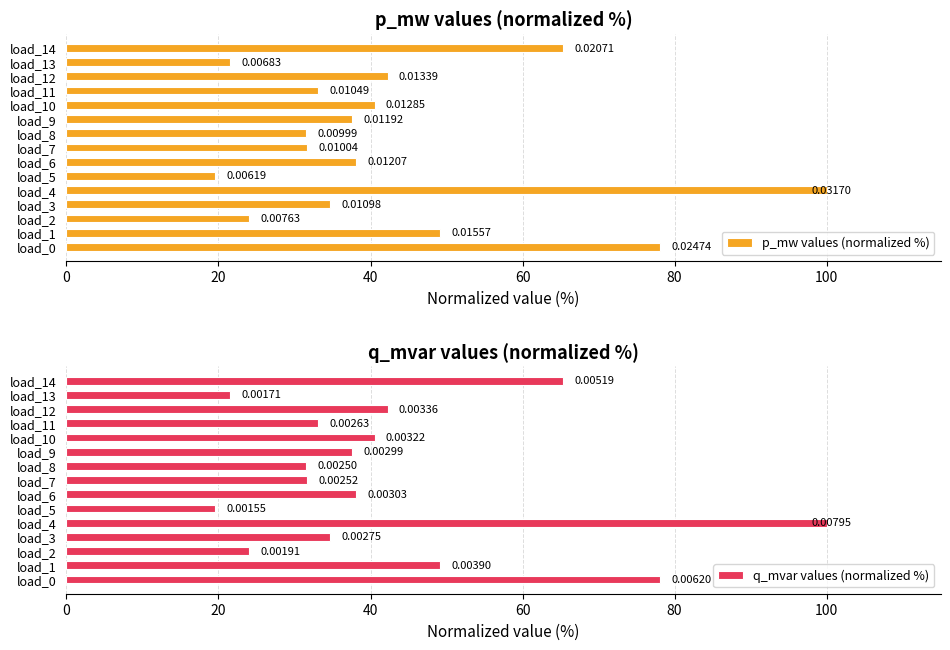

What is the maximum value for q_mvar values (normalized %)?

100.0